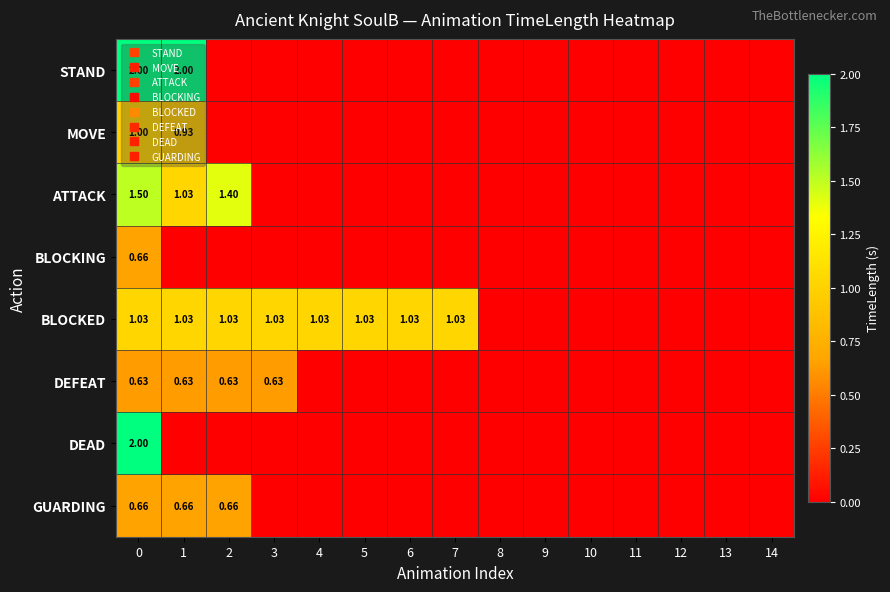

What is the difference between the maximum and minimum values in the BLOCKED series?

1.0